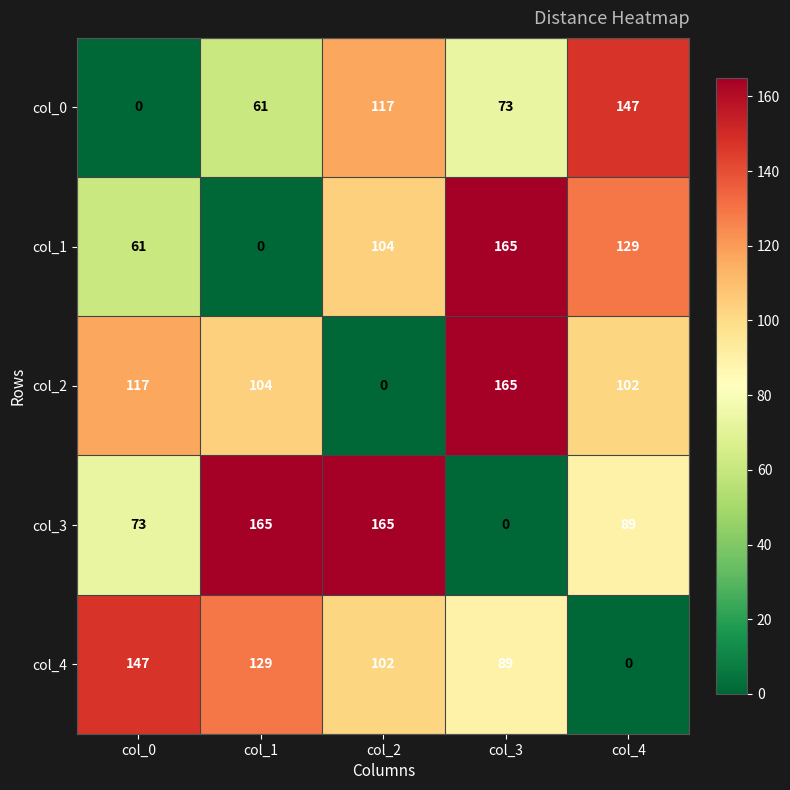

What is the sum of all col_3 values?

492